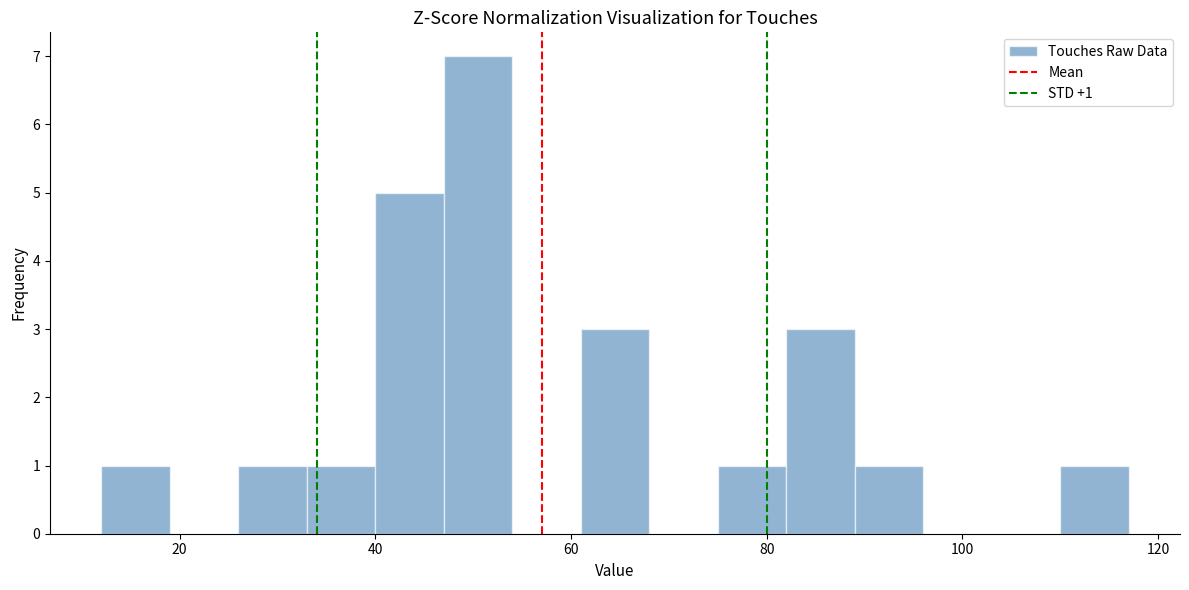

Around what value on the x-axis is the tallest bar? Give the approximate position of its centre, as read against the axis.

50